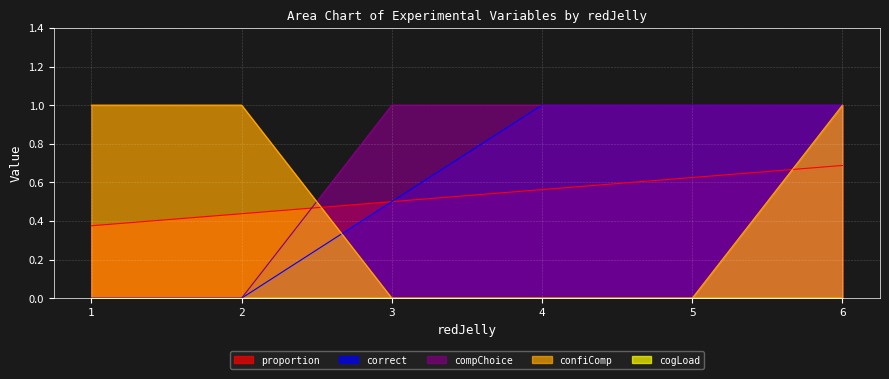

Between which two adjacent categories do compChoice and confiComp first intersect?

2 and 3